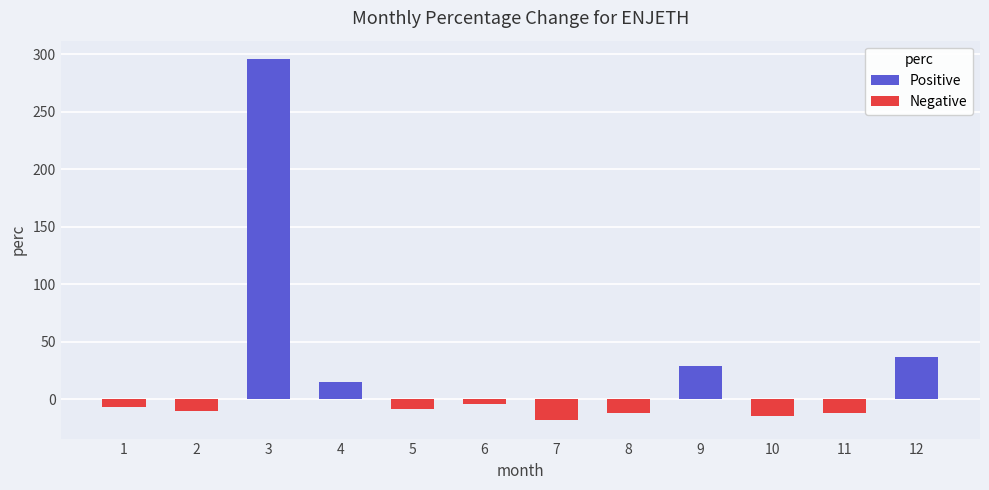

What value does the data have at 12?

36.5